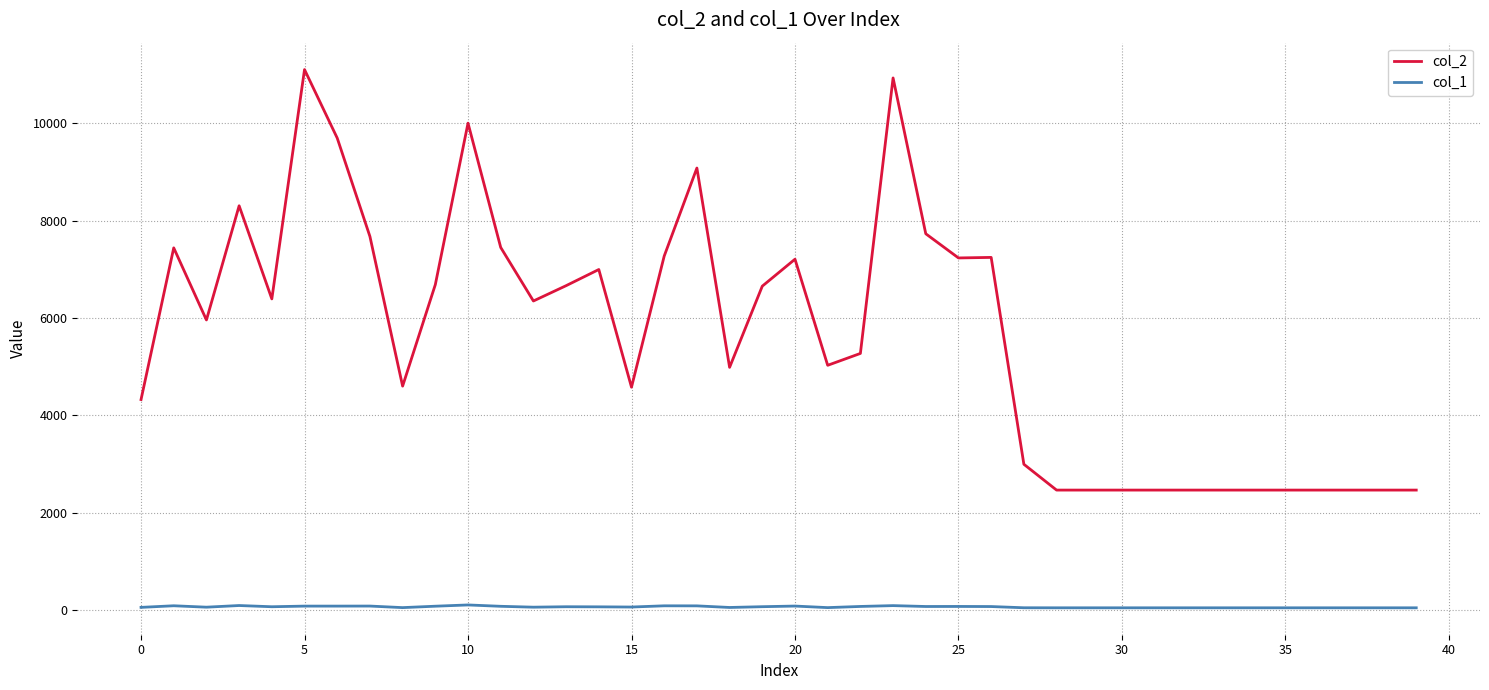

Which series has the largest total across all categories?

col_2